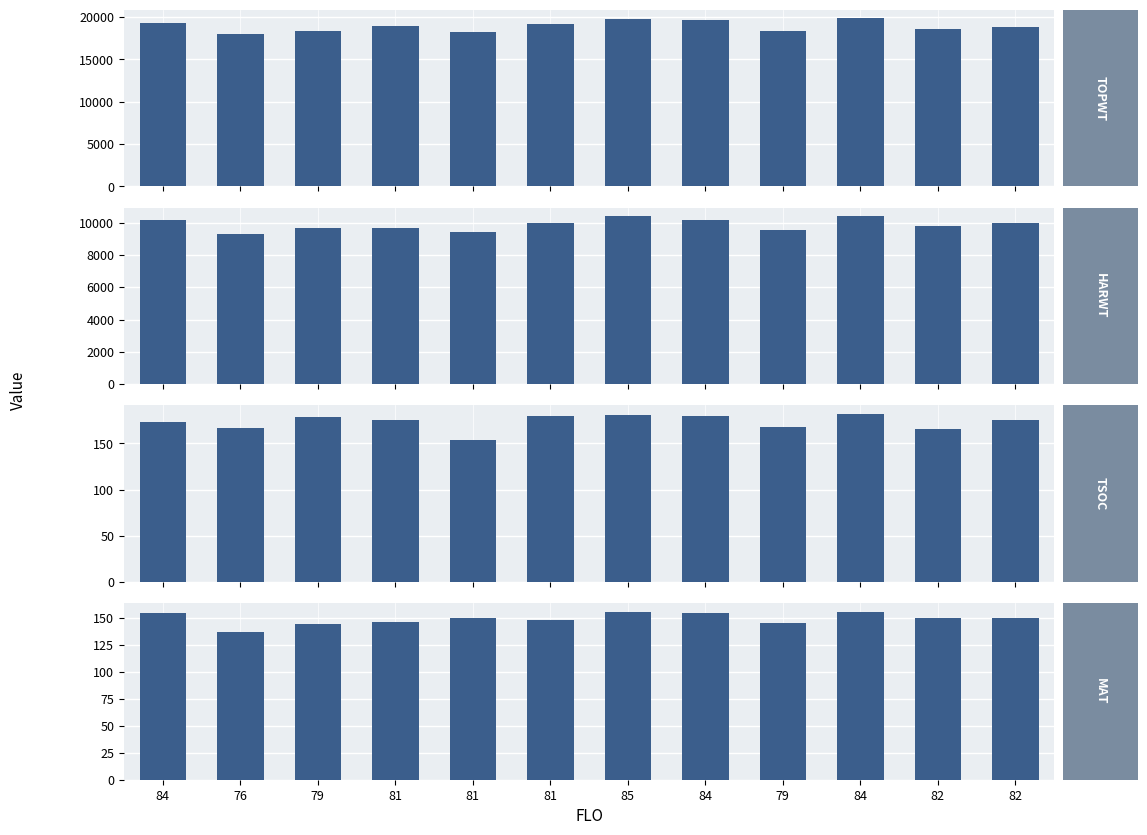

Reading left to right, extract all data points from this chart.

TOPWT: 19271	18016	18367	18956	18286	19178	19765	19659	18391	19874	18620	18852
HARWT: 10181	9302	9647	9669	9391	10004	10414	10140	9518	10388	9767	9958
TSOC: 173	167	179	175	154	180	181	180	168	182	165	175
MAT: 155	137	144	146	150	148	156	155	145	156	150	150